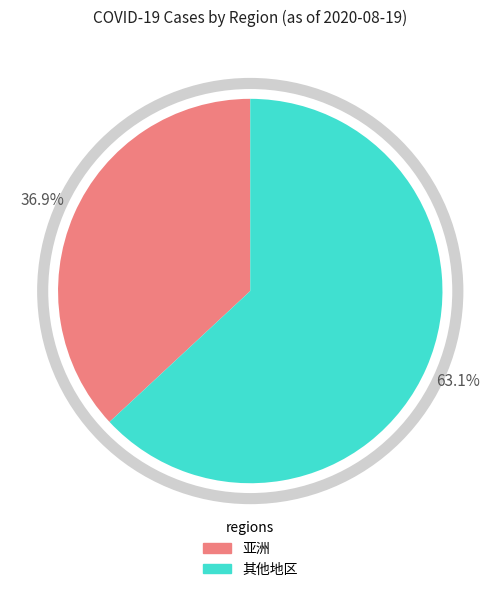

Is there a majority slice in this chart?

Yes